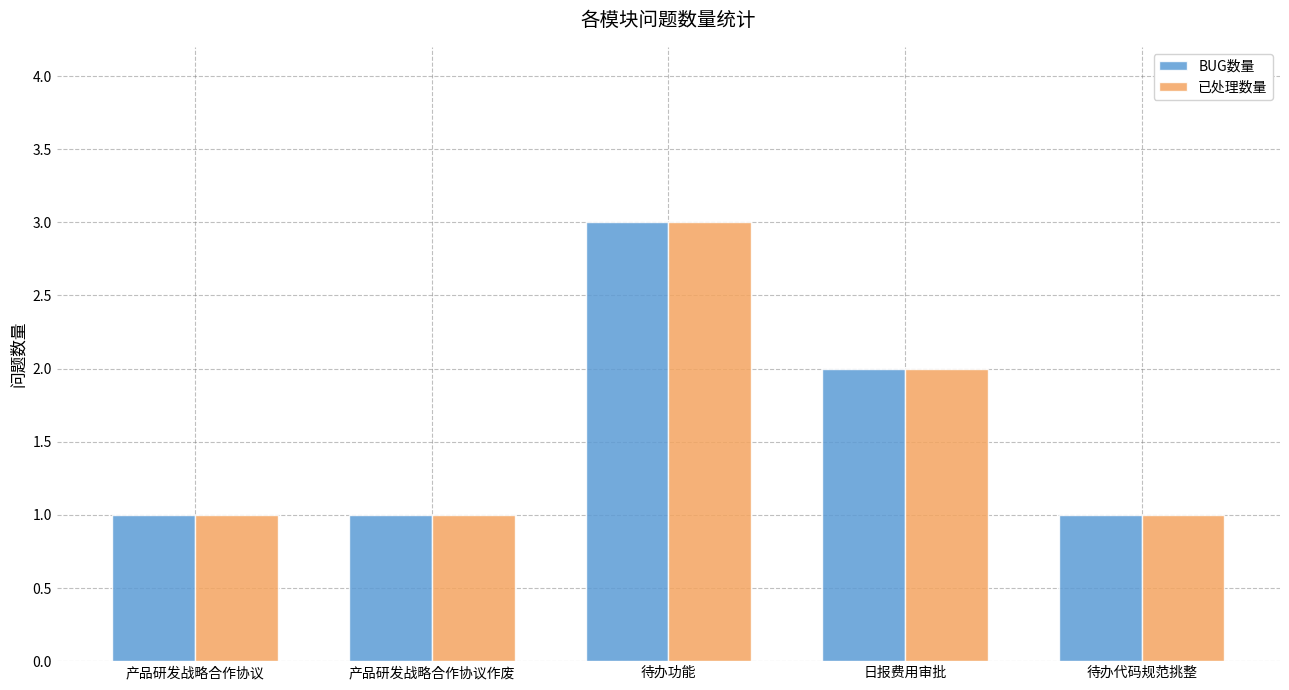

The value of BUG数量 at 产品研发战略合作协议 is 1. True or false?

True